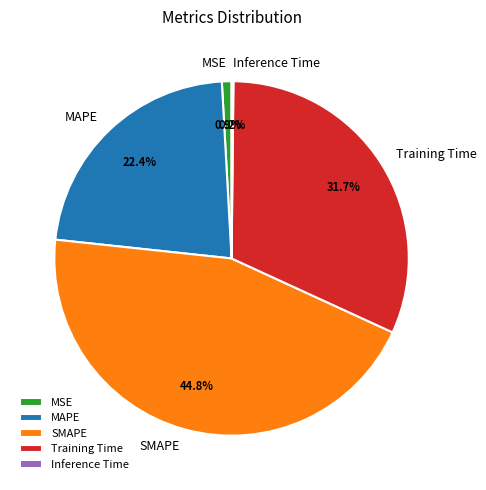

Is it true that MAPE is 12% of the pie?

False